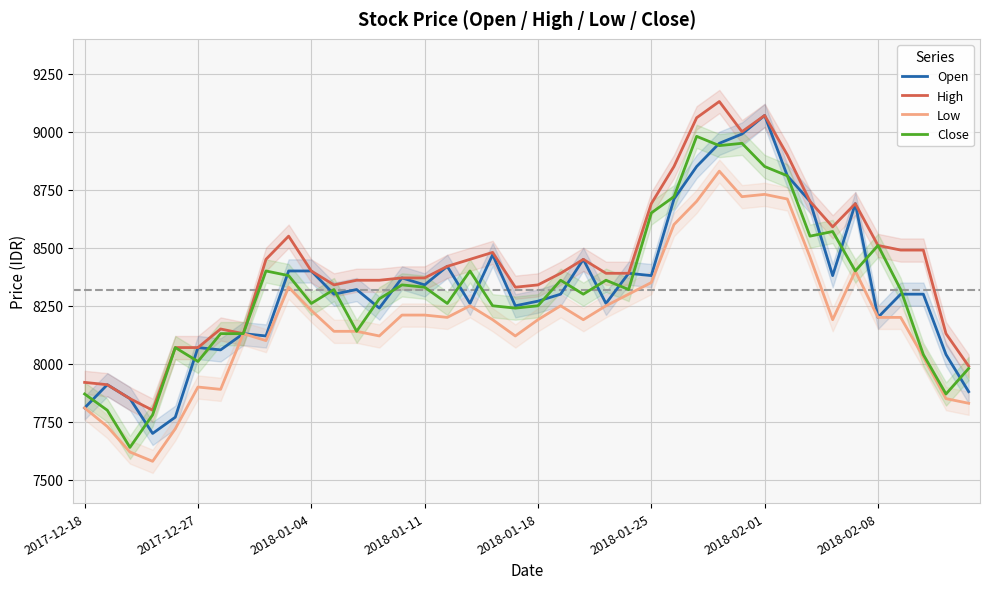

What are all the series names shown in the legend?

Open, High, Low, Close